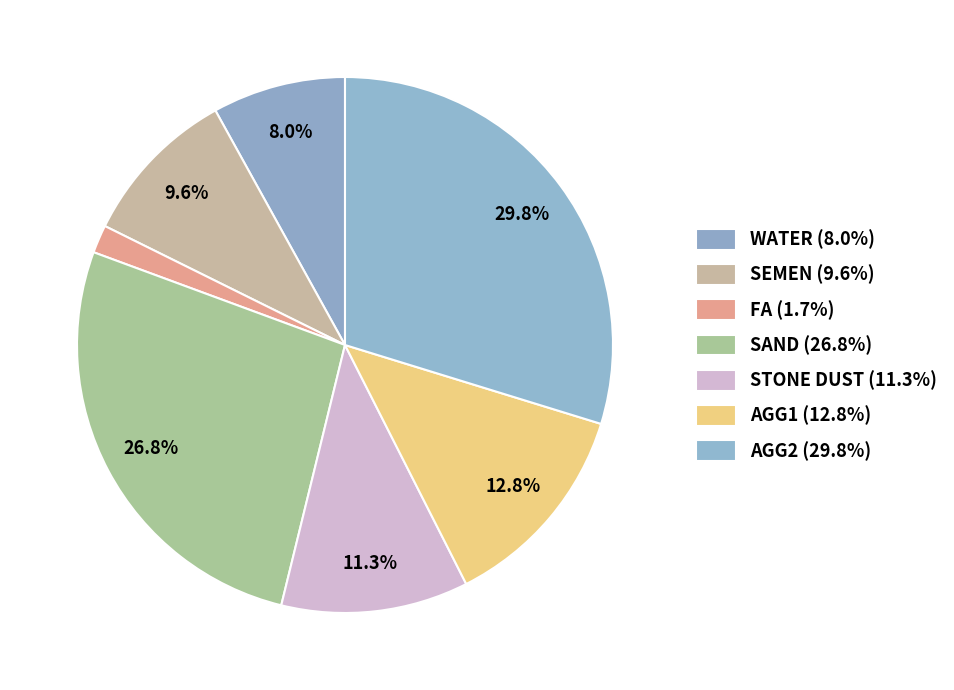

Is there any slice that represents more than half of the pie?

No